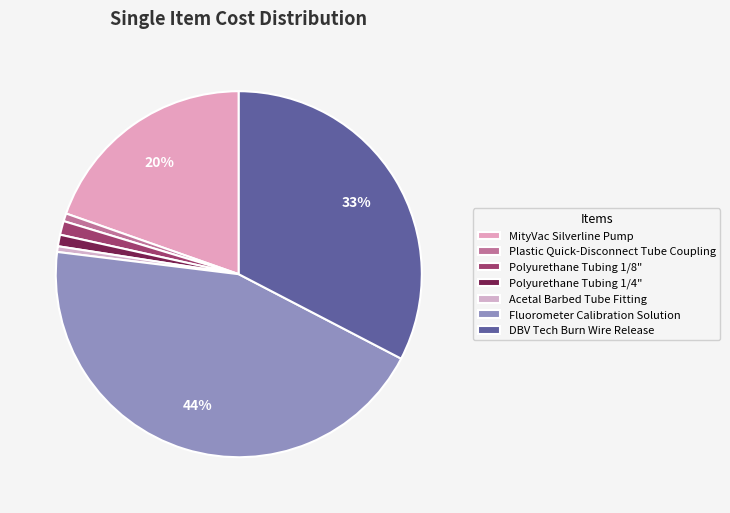

Is it true that Plastic Quick-Disconnect Tube Coupling is 11% of the pie?

False